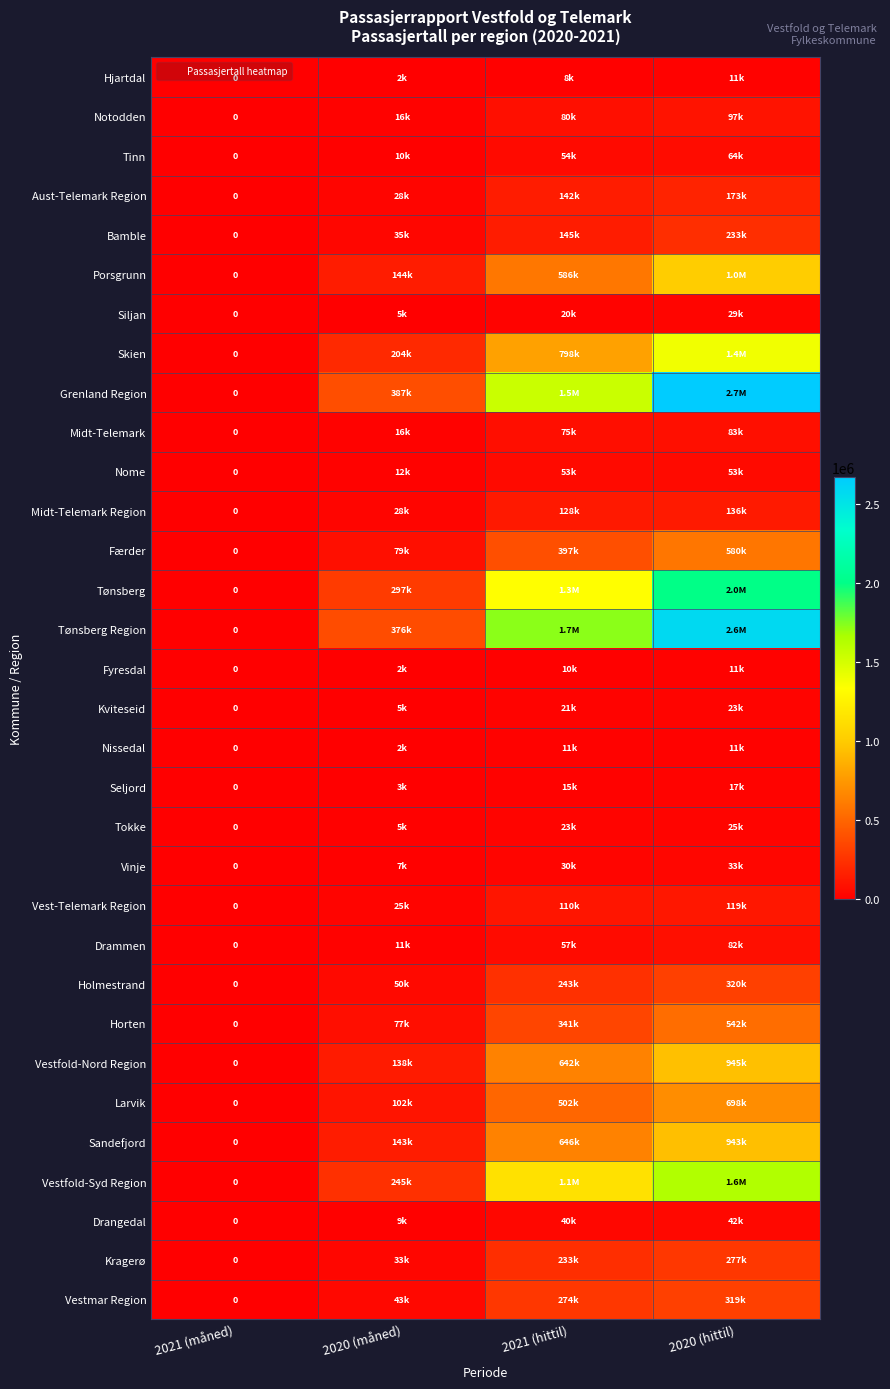

The value of Sandefjord at 2020 (måned) is 143452. True or false?

True